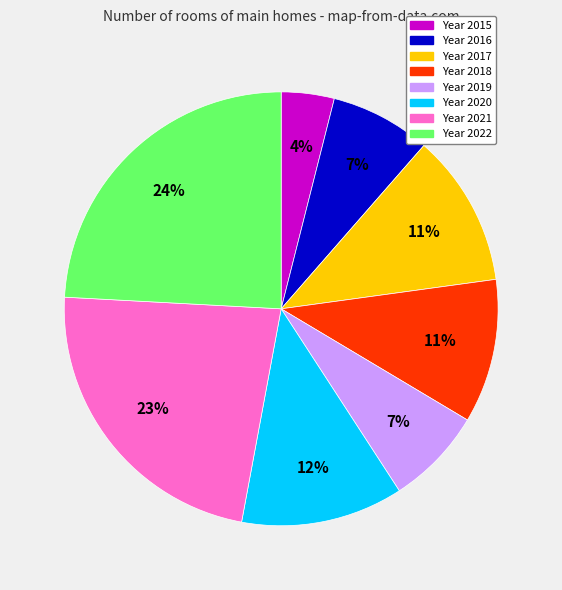

To the nearest percent, what is the difference between the largest and smallest slice percentages?

20%